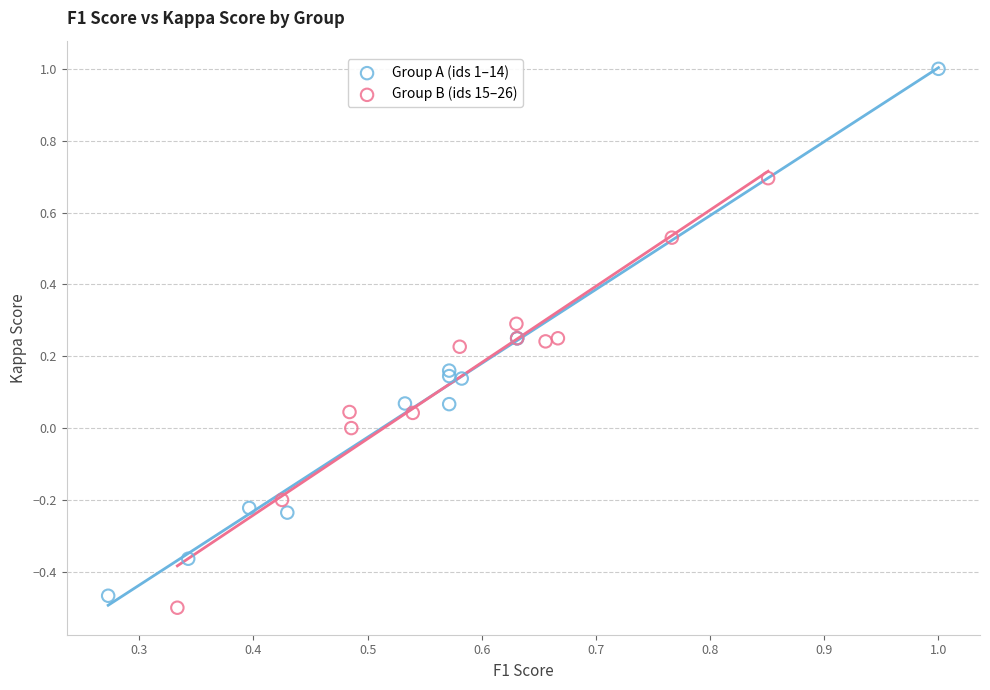

Which series reaches the maximum Y coordinate?

Group A (ids 1–14)